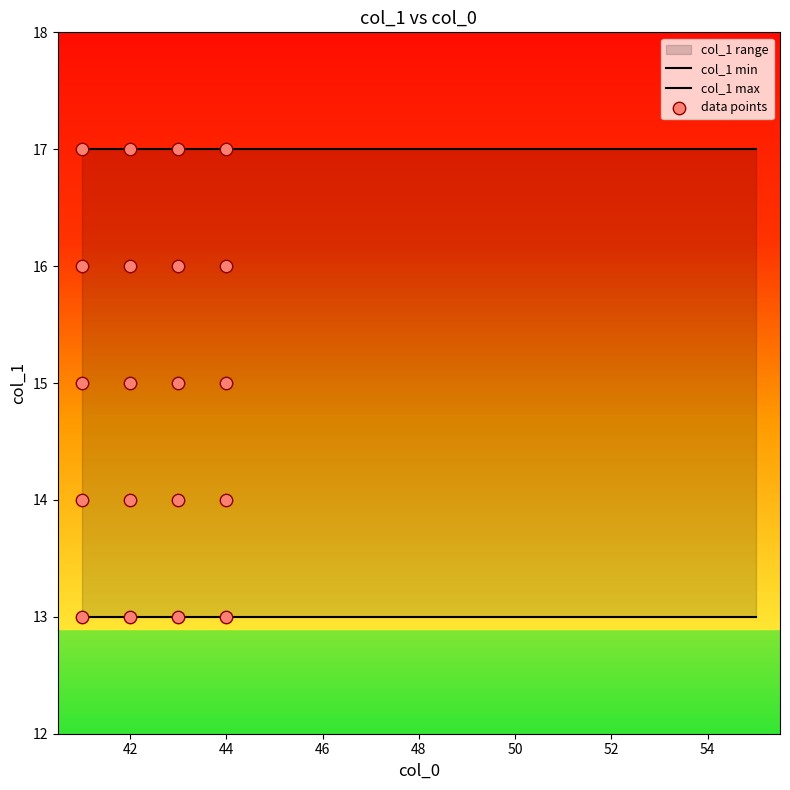

Which has a higher value, 44 or 41?

41